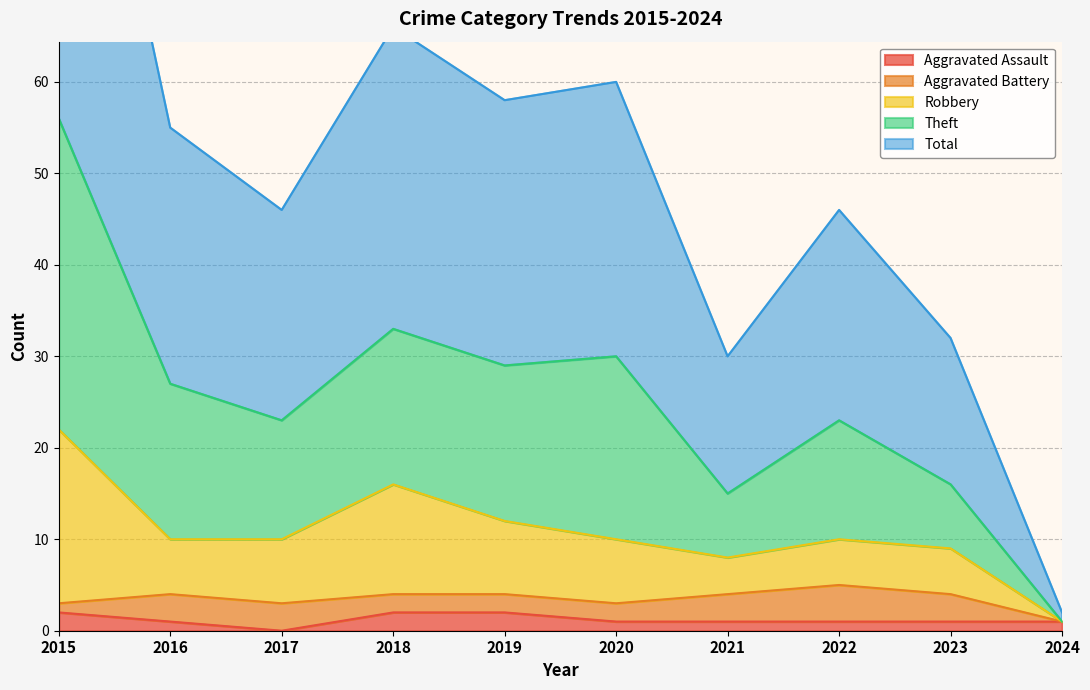

True or false: Theft and Total cross at least once.

False